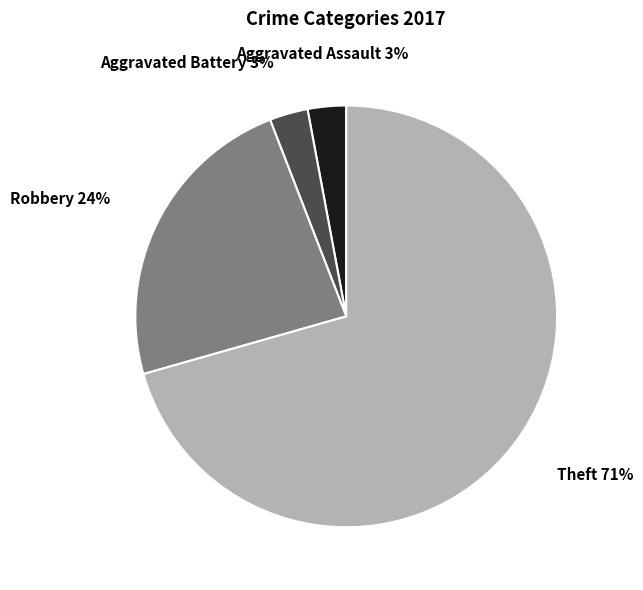

To the nearest percent, what is the average slice percentage?

25%